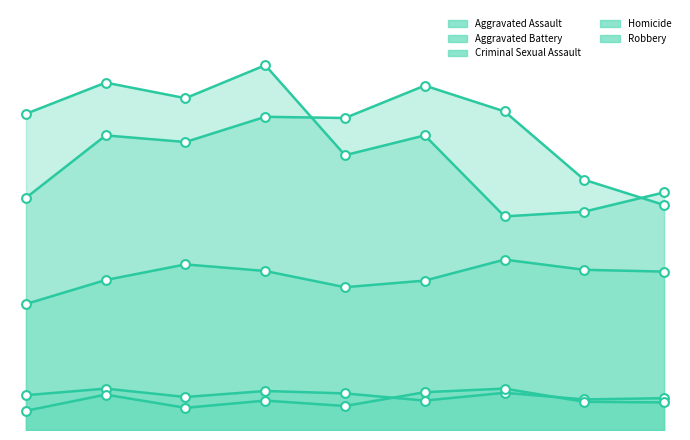

Which series has the largest total across all categories?

Robbery